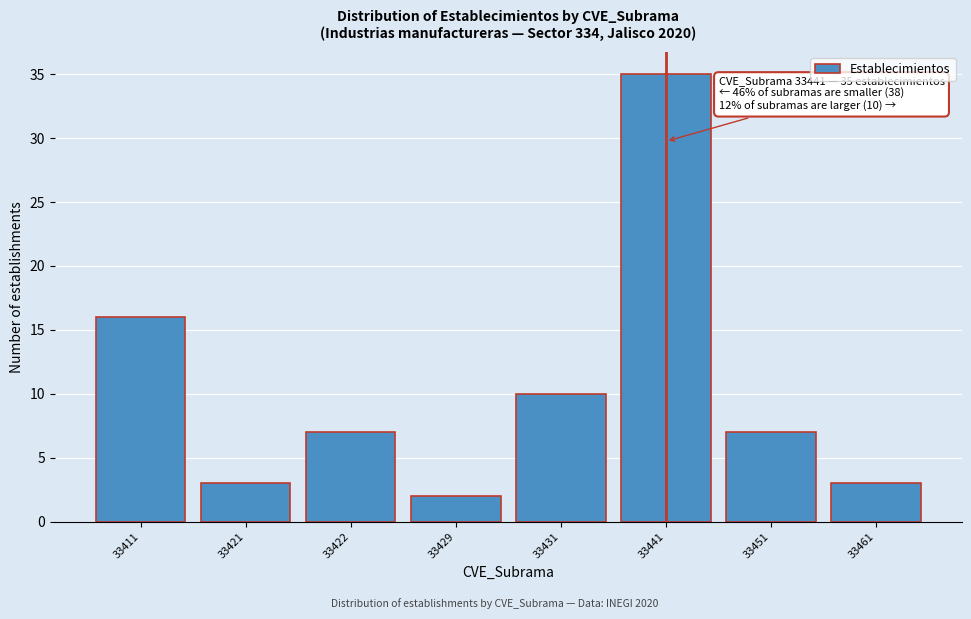

Reading left to right, transcribe all the data shown in this chart.

16	3	7	2	10	35	7	3